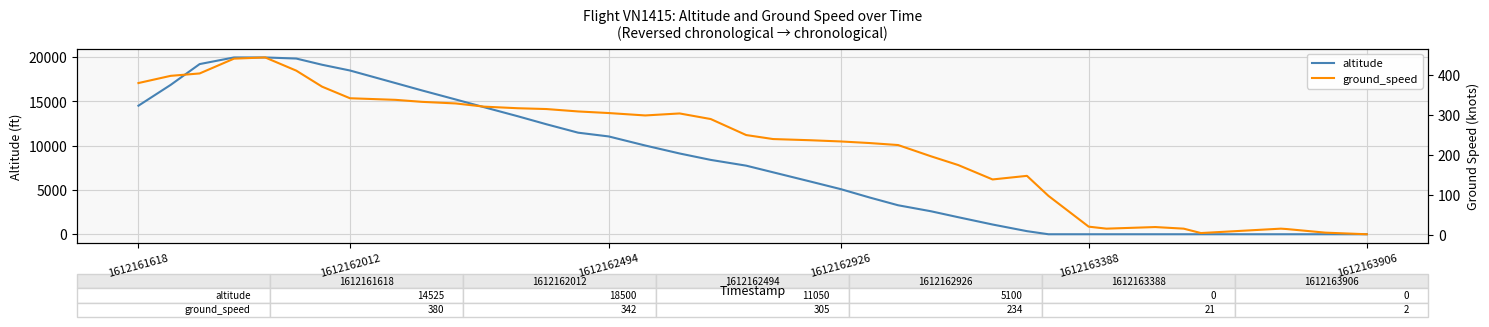

True or false: altitude has a value of 5100 at 1612162926.

True